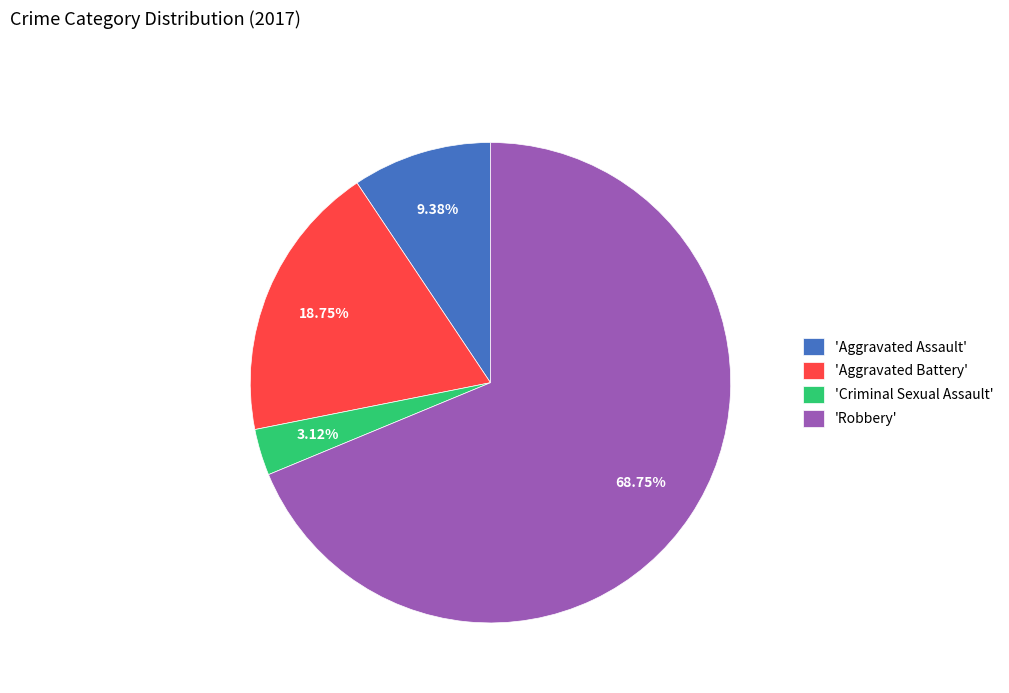

Combined, do 'Criminal Sexual Assault' and 'Robbery' account for over 50%?

Yes